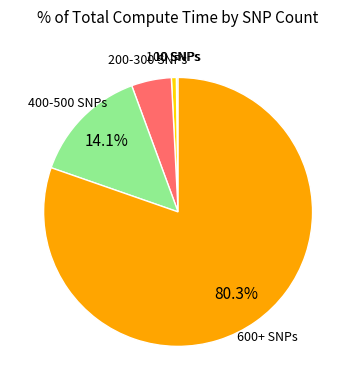

Which category has the biggest portion of the pie?

600+ SNPs